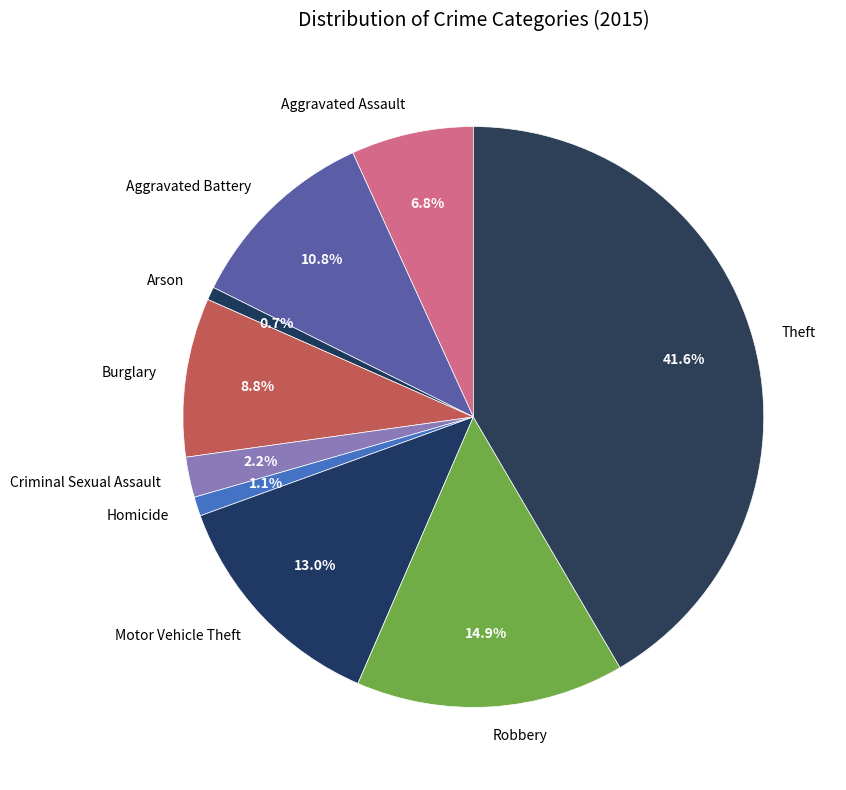

Is the sum of Burglary and Robbery greater than half?

No